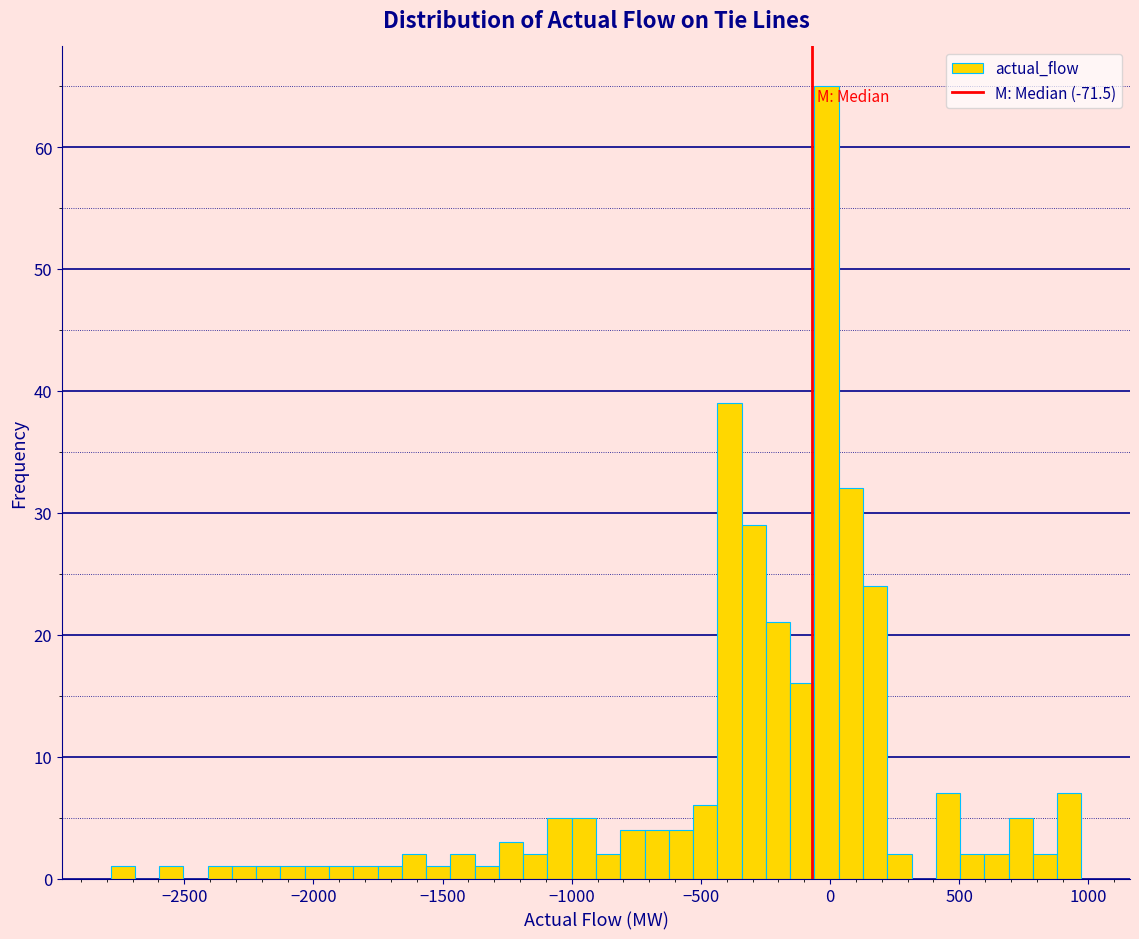

Read against the x-axis, roughly where is the centre of the tallest bar?

0